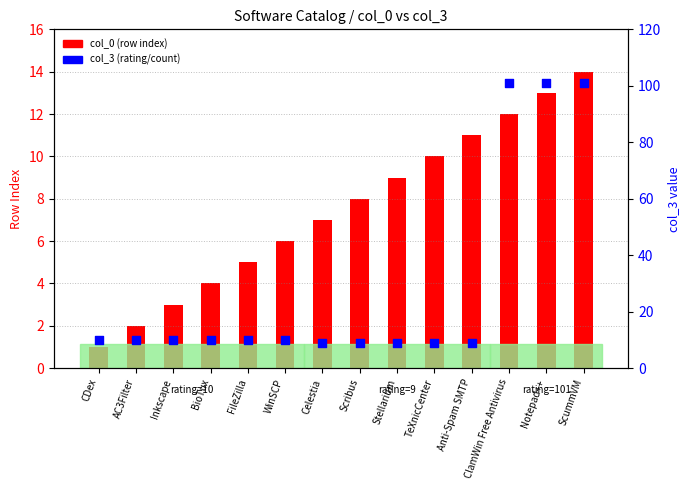

At which category is the sum across all series the highest?

ScummVM